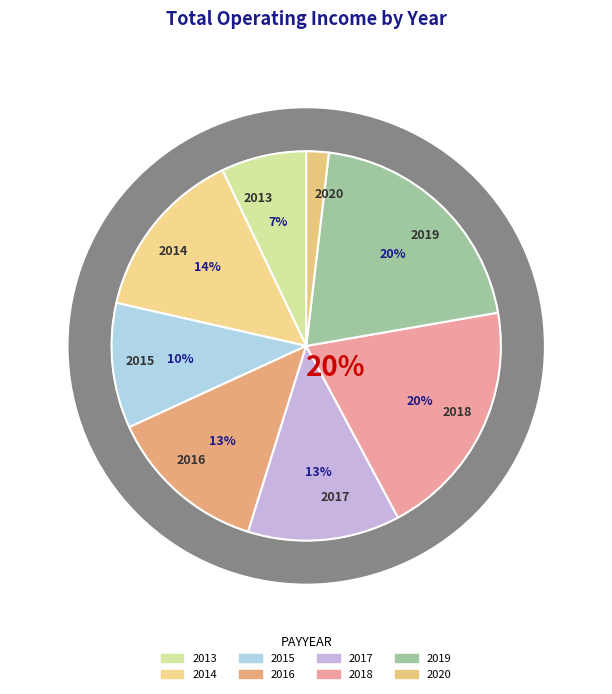

To the nearest percent, what is the average slice percentage?

12%